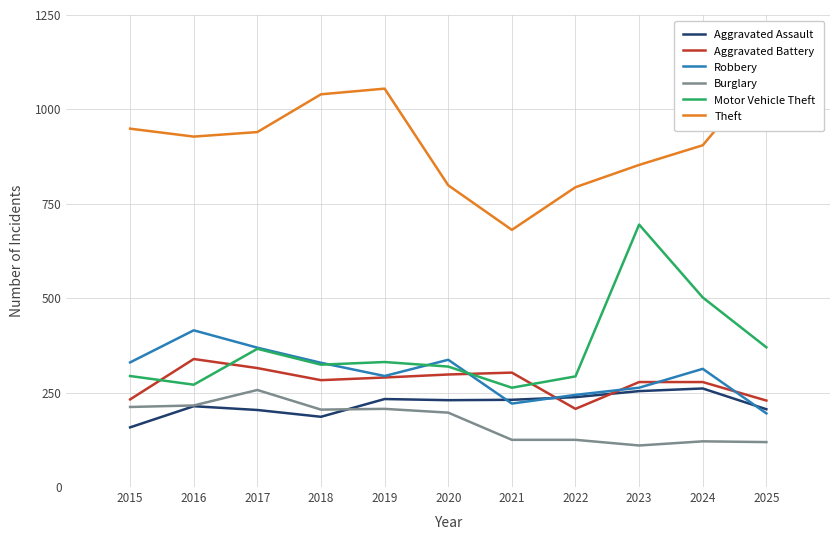

List the labels in order of Burglary value, smallest first.

2023, 2025, 2024, 2021, 2022, 2020, 2018, 2019, 2015, 2016, 2017